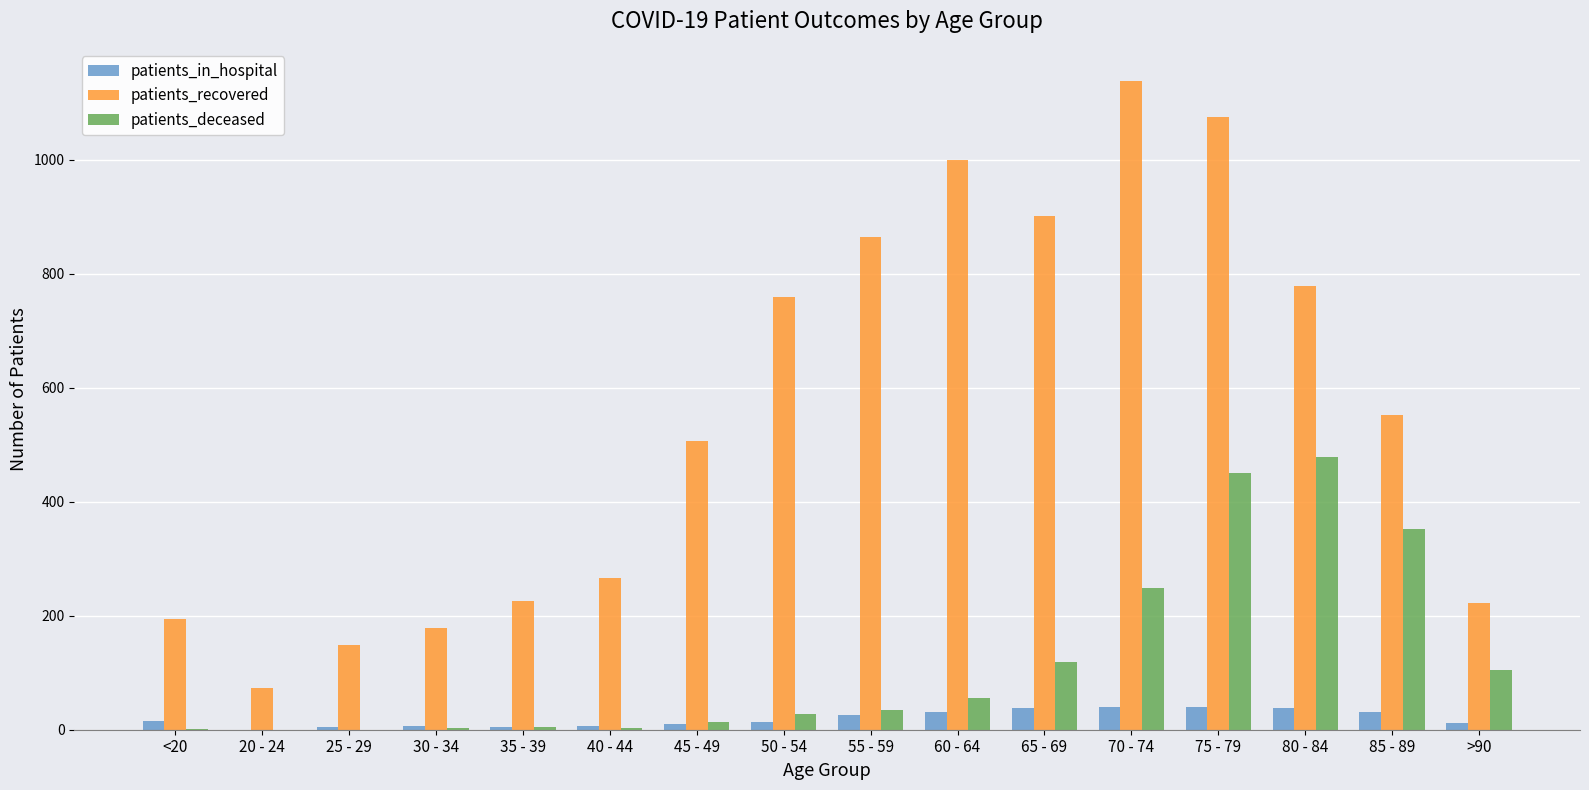

The value of patients_deceased at 80 - 84 is 479. True or false?

True